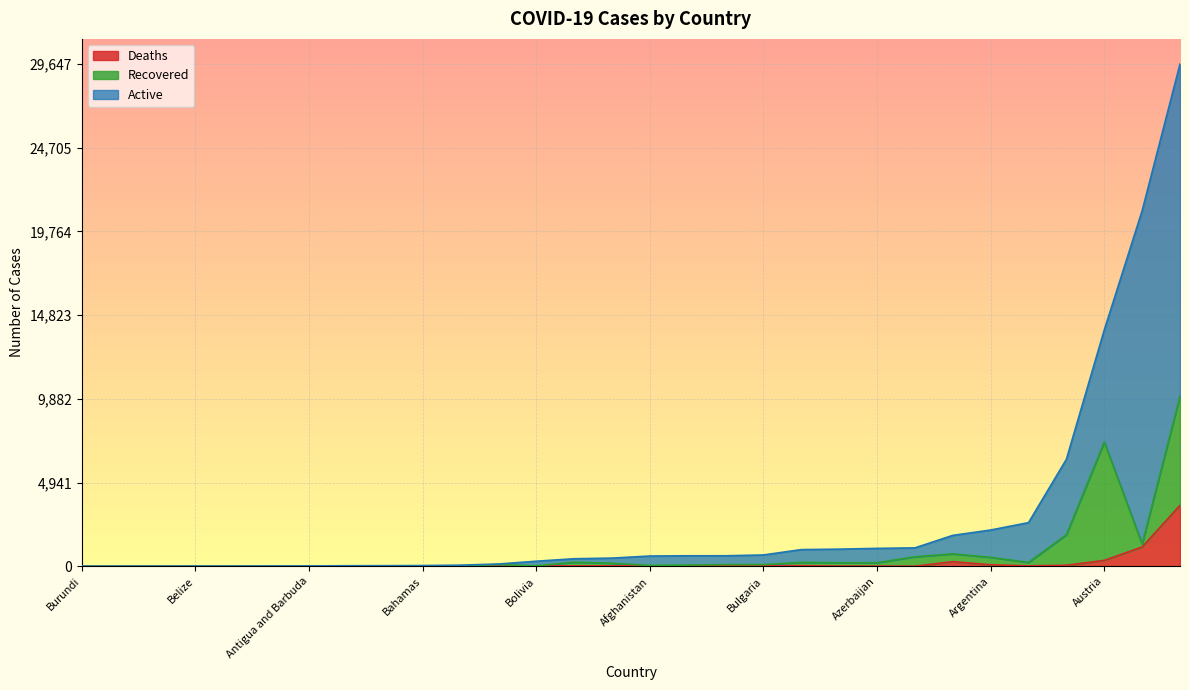

What is the value of the Active point at the 14th from the left?

548